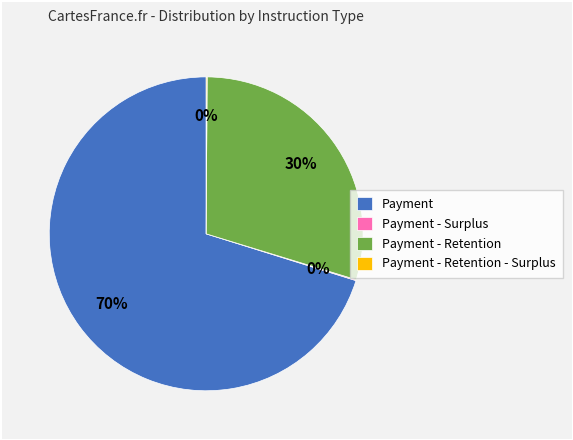

What is the largest slice in the pie chart?

Payment